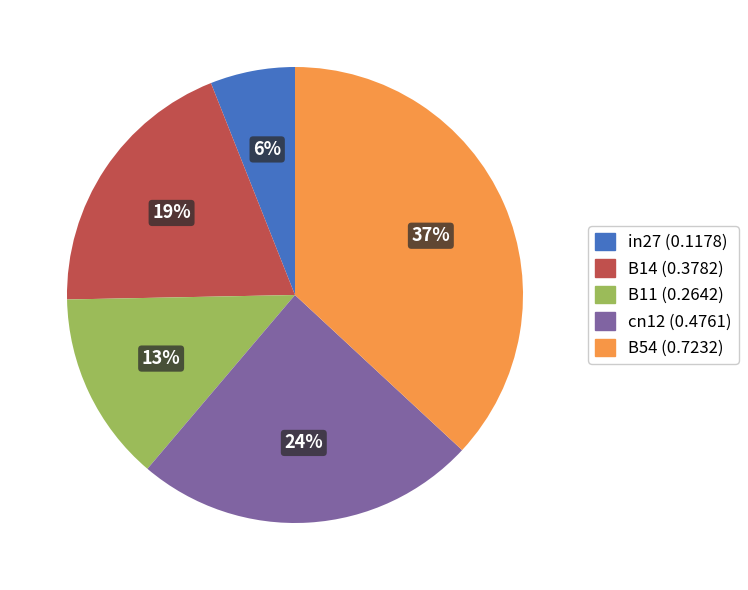

What is the smallest slice in the pie chart?

in27